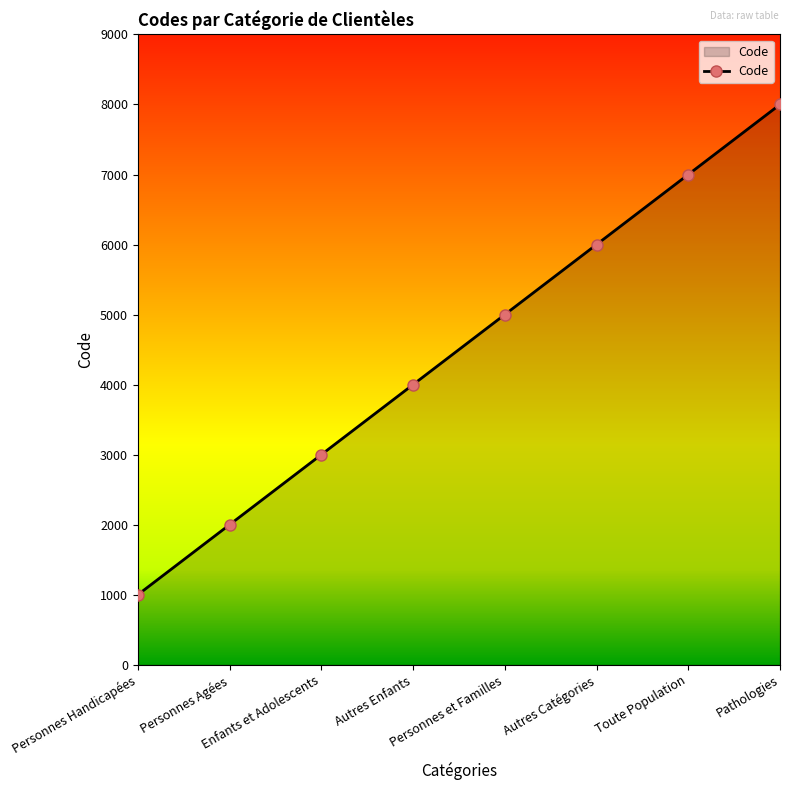

Reading right to left, extract all data points from this chart.

8000	7000	6000	5000	4000	3000	2000	1000